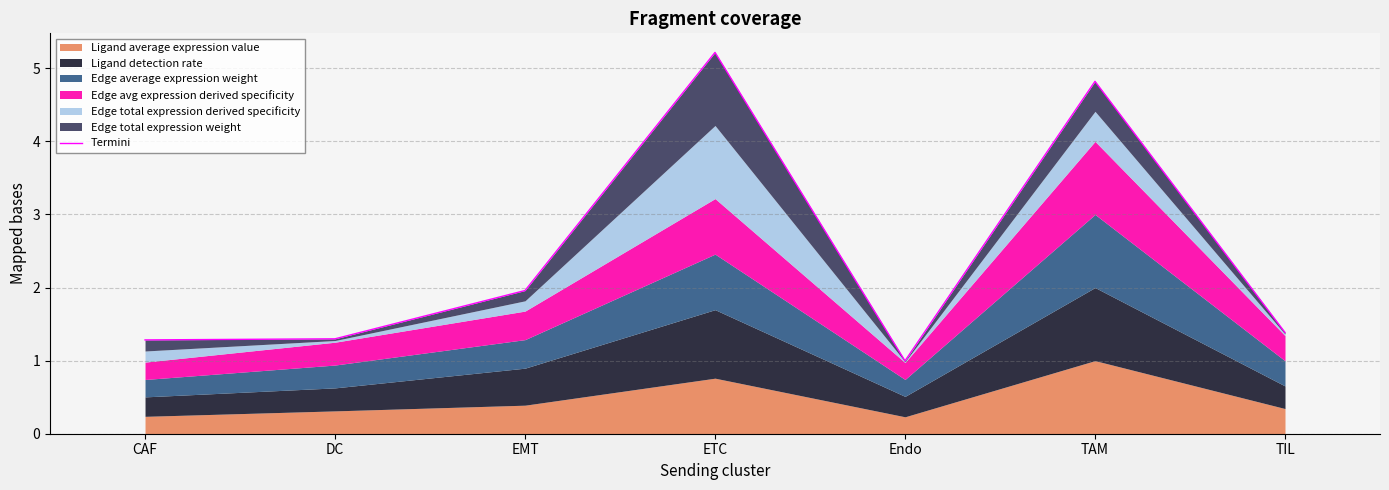

At which category does the data reach its first local peak?

ETC